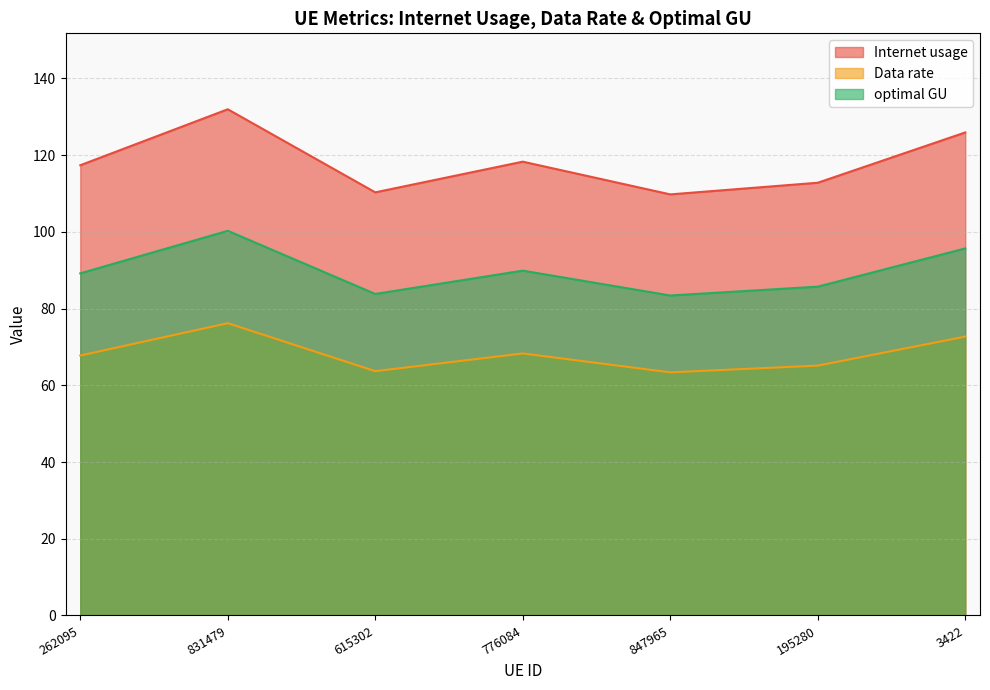

What is the difference between the highest and lowest values at 847965?

46.4